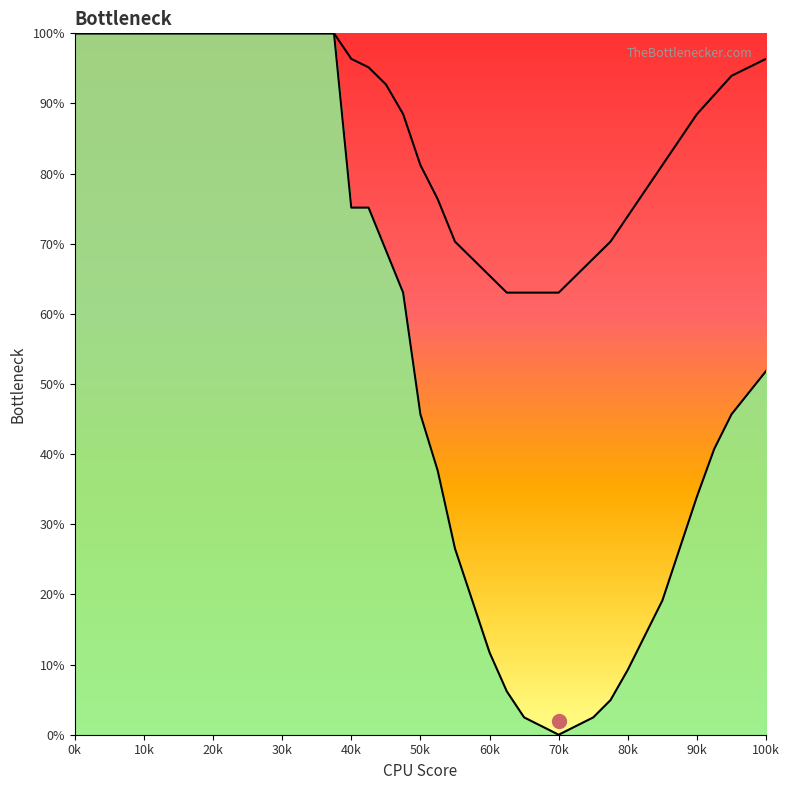

How many data points does each series have?

40